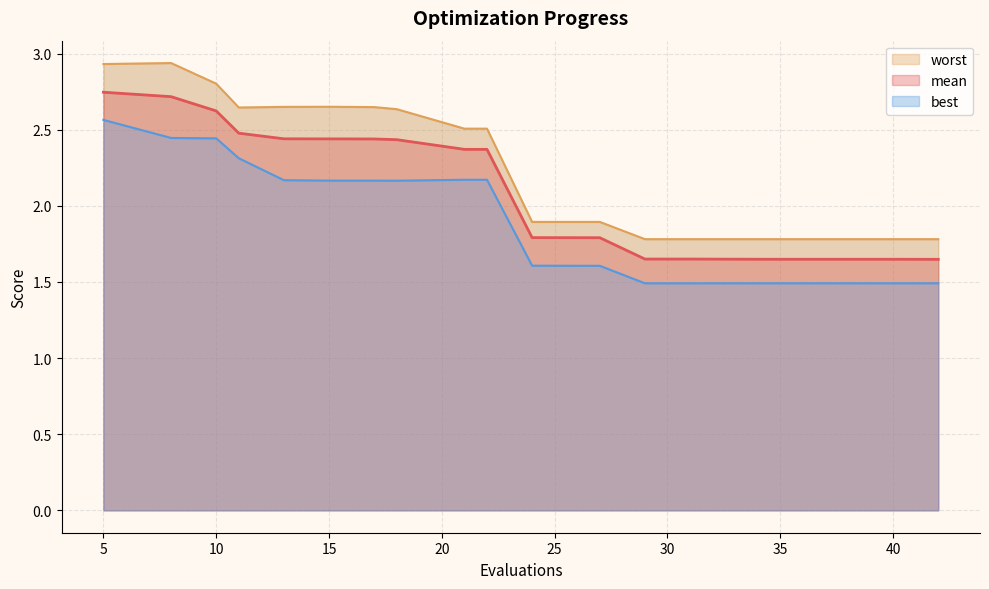

Where does the mean series first go above 2?

5